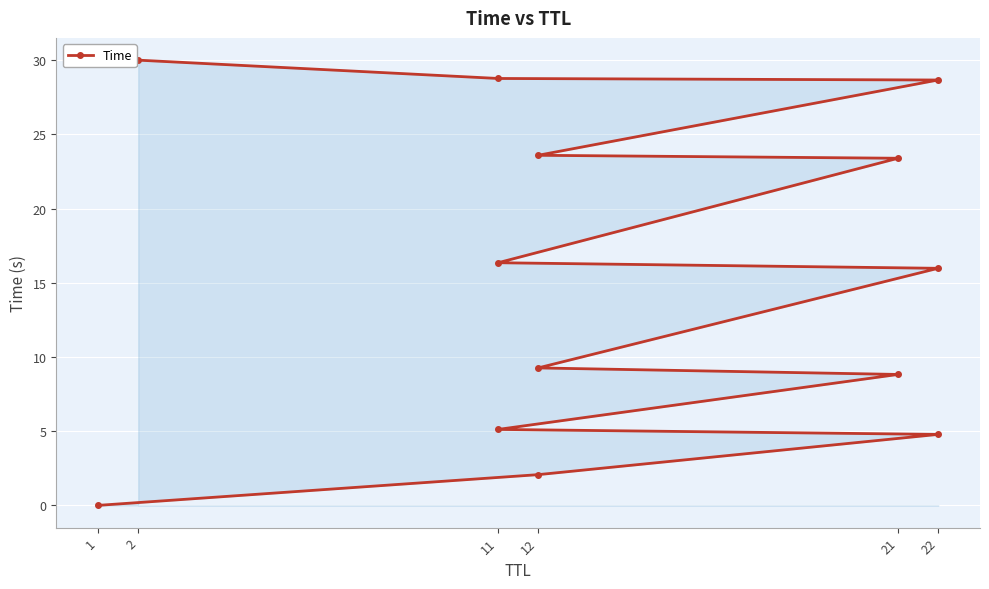

What is the approximate value at 21?

8.8